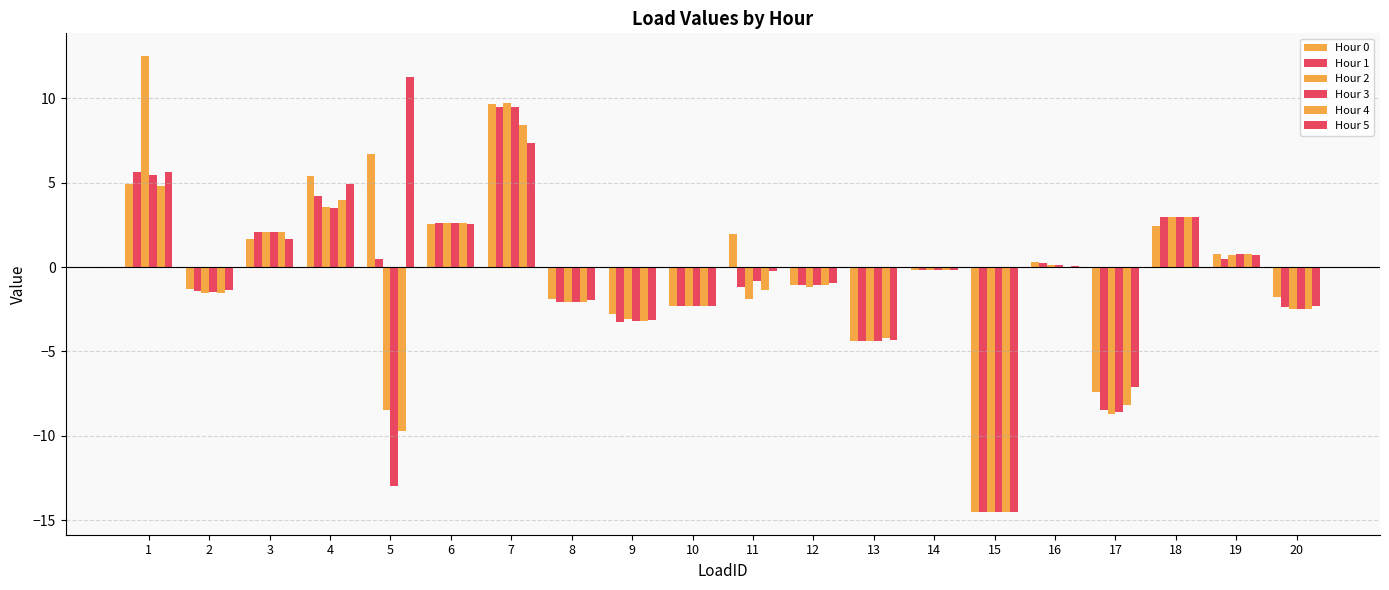

What is the value of the Hour 5 bar at the 14th from the left?

-0.1